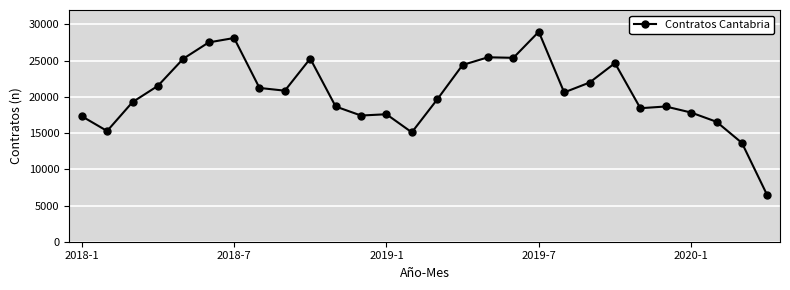

What is the sum of all values?

573304